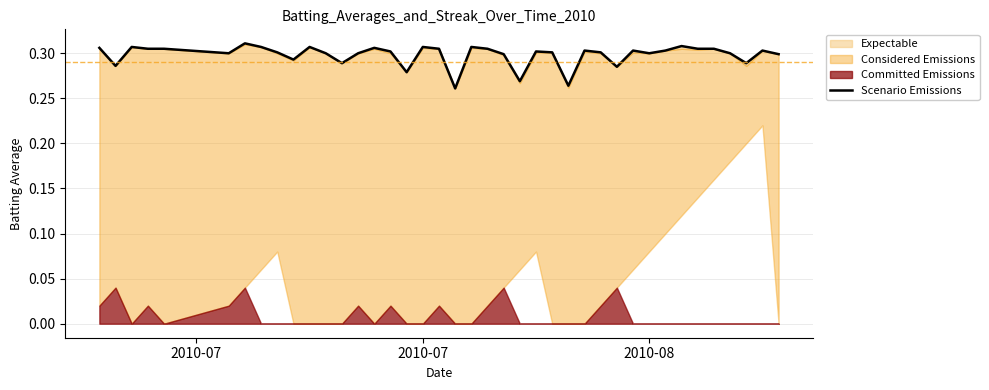

How many points are higher than both their immediate neighbors (excluding endpoints)?

11